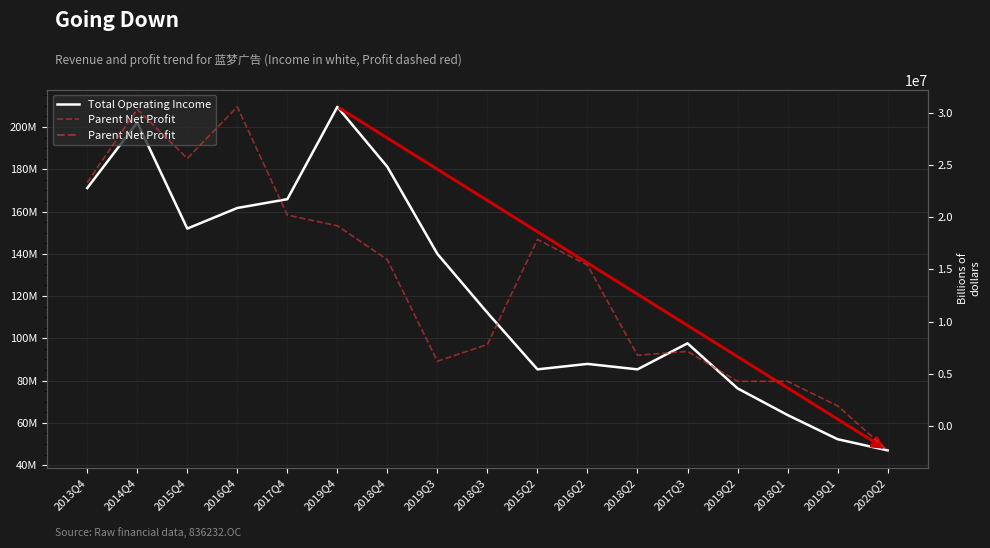

Is the value of Total Operating Income at 2018Q4 greater than the value of Parent Net Profit at 2018Q4?

Yes